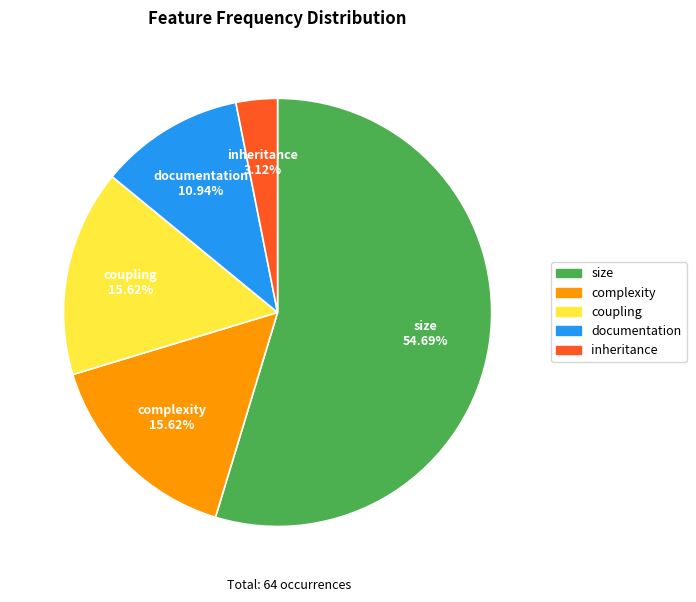

What is the largest slice in the pie chart?

size